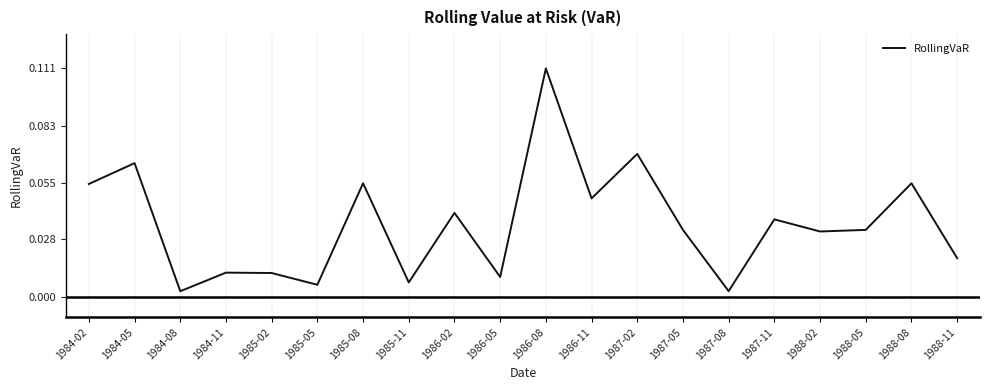

Where is the first local minimum?

1984-08